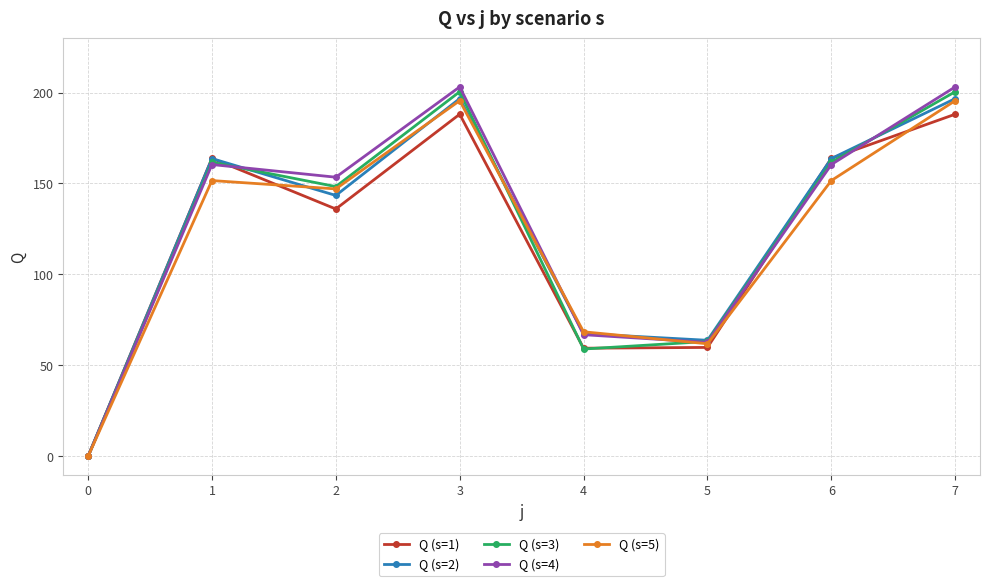

What is the total value across all series at 2?

728.2